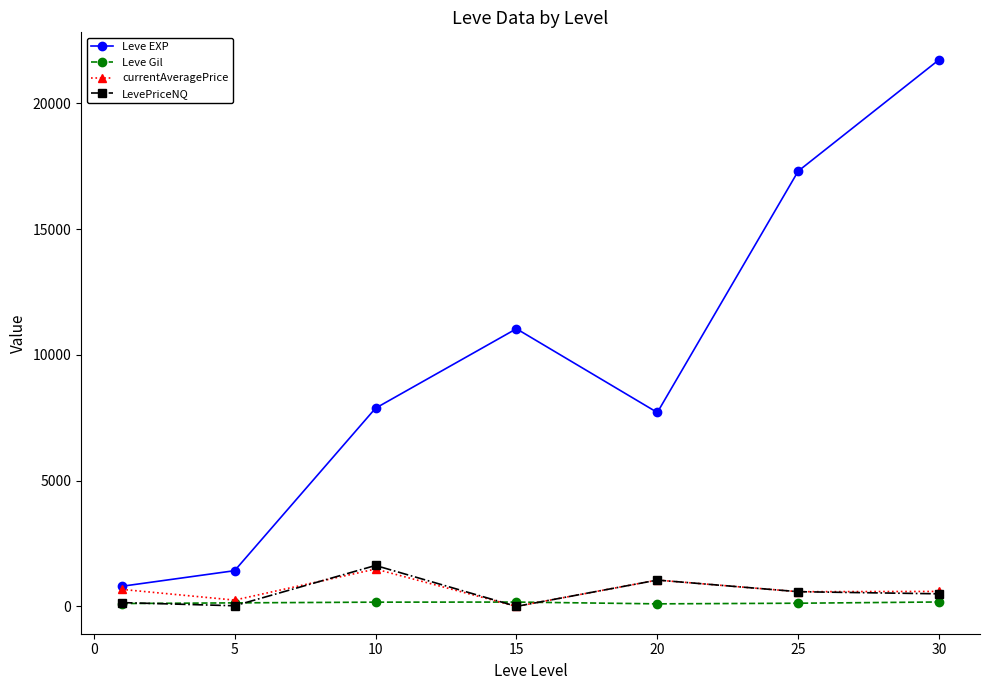

Which series has the largest range (max minus min)?

Leve EXP